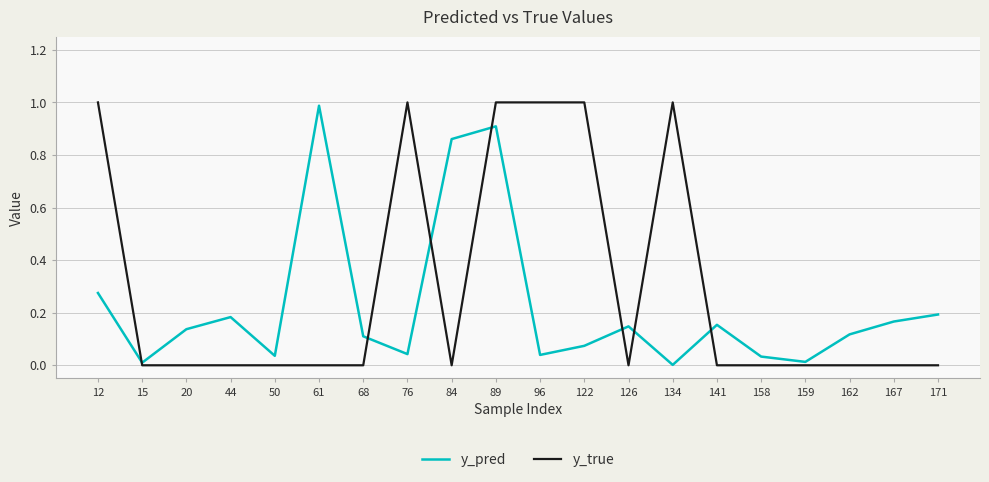

After their last crossing, which series has the higher values: y_pred or y_true?

y_pred